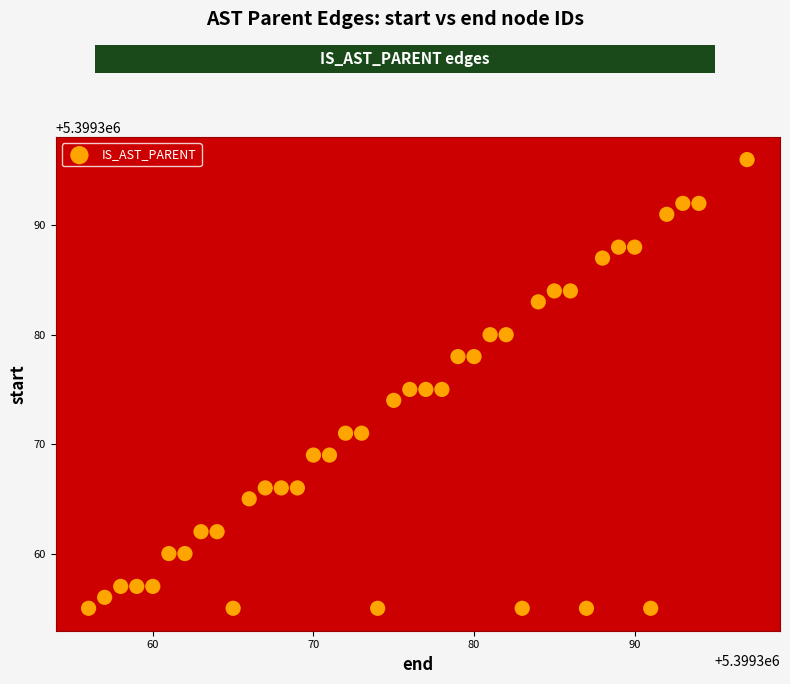

What is the range of Y values (max minus min)?

41